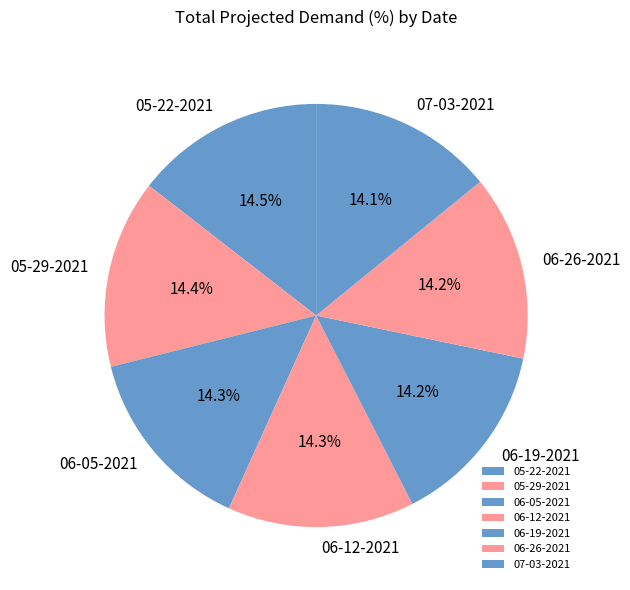

How many slices are in this pie chart?

7